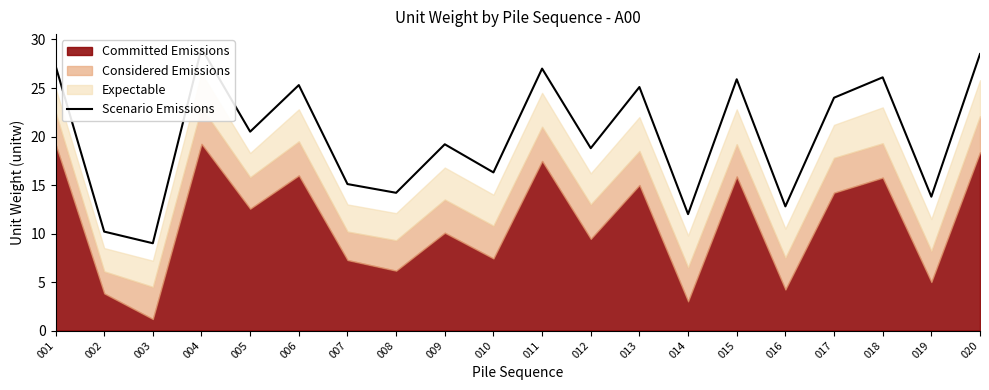

Which label corresponds to the largest value in the chart?

004